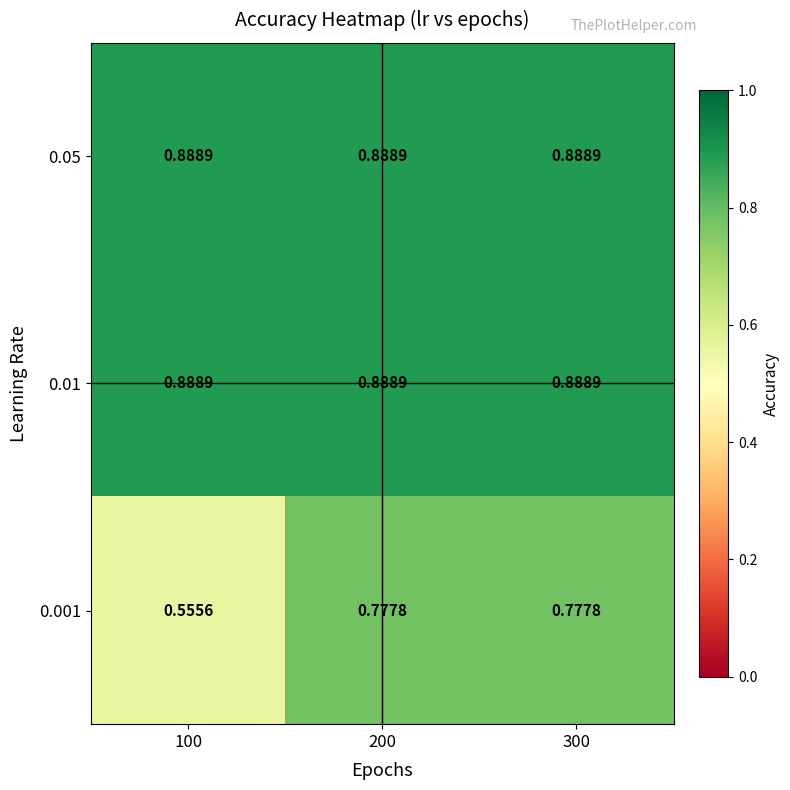

Count the number of categories in the chart.

3